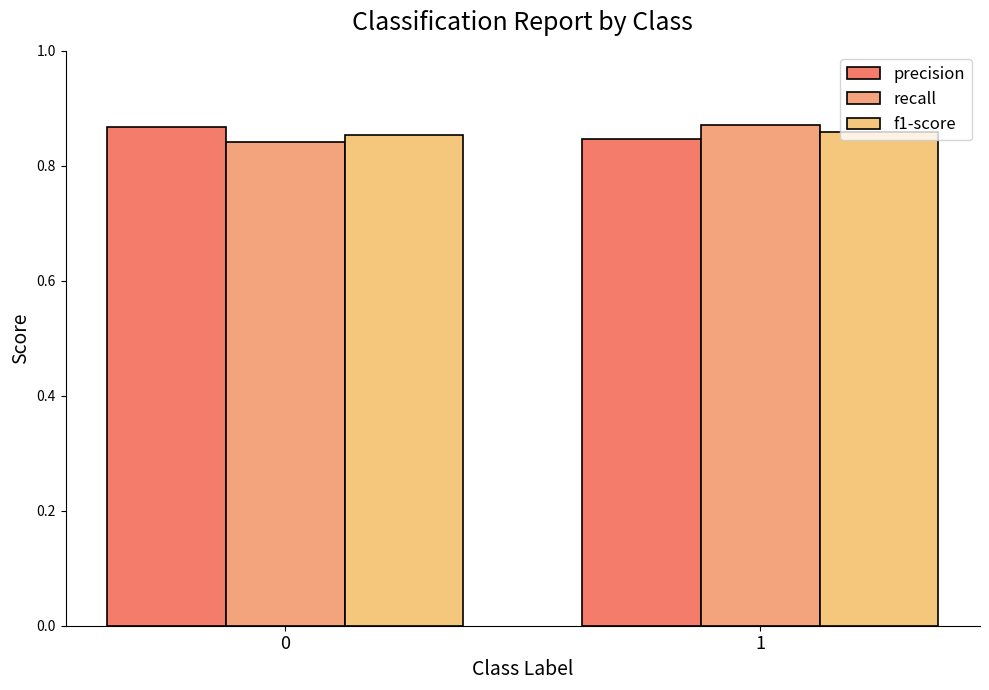

Between 0 and 1, which series saw the biggest shift?

recall